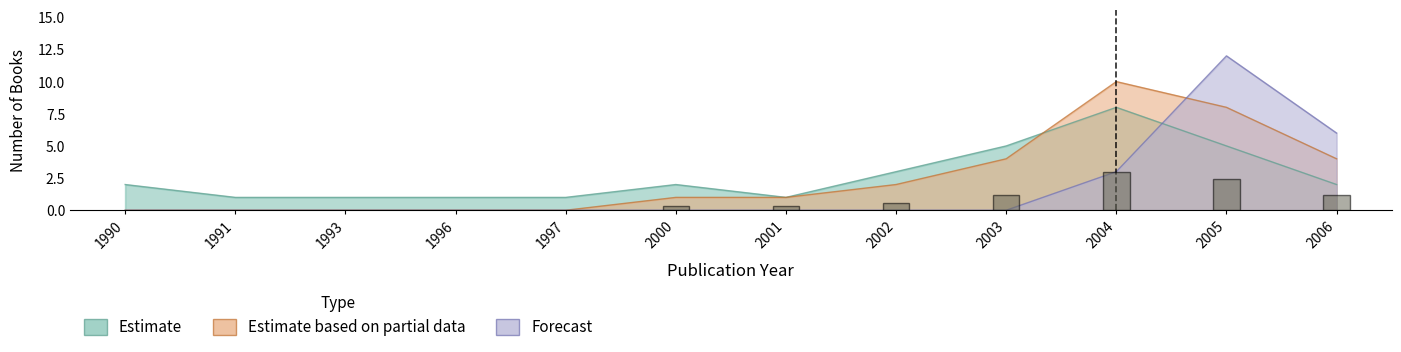

Count the Forecast values in the range 0 to 3.

10